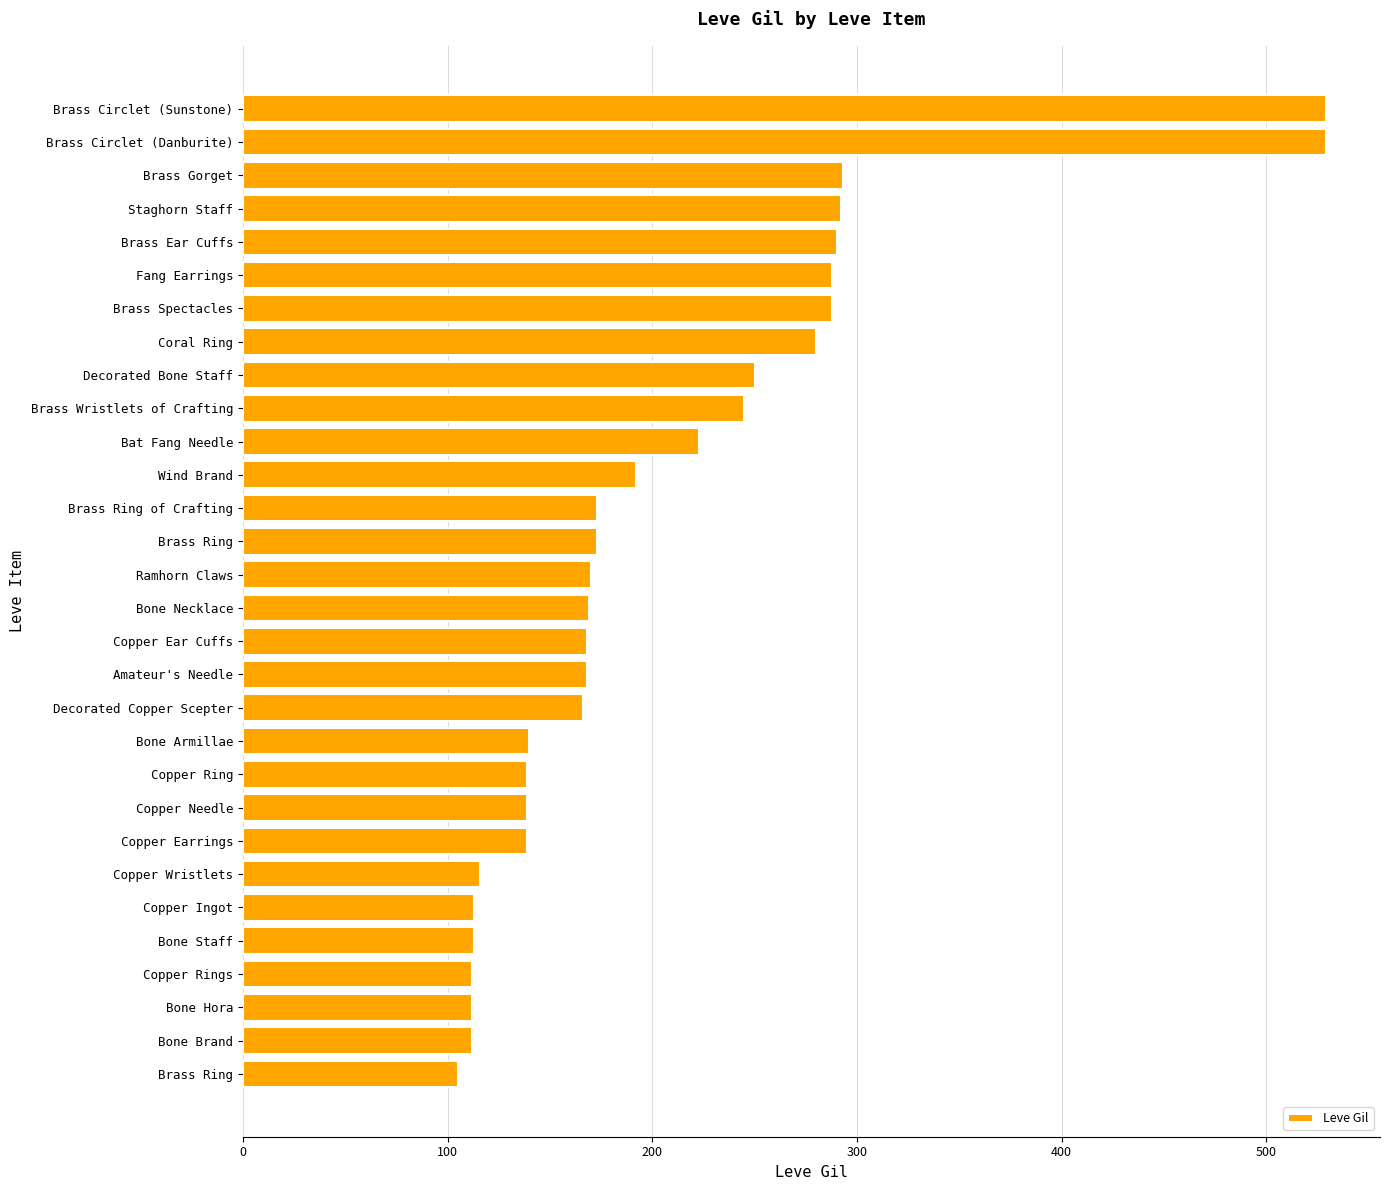

How many data points does each series have?

30